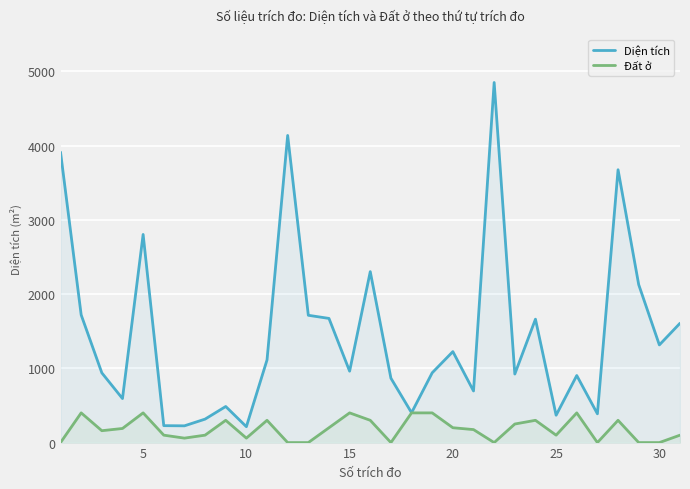

The value of Đất ở at 5 is 647.8. True or false?

False